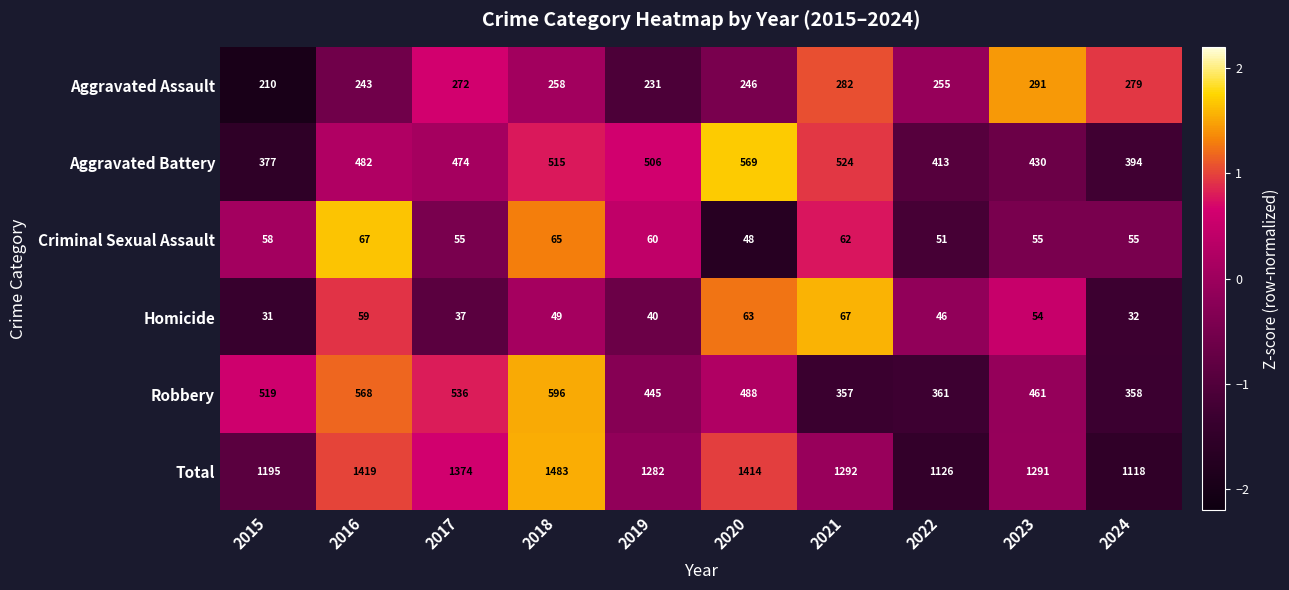

At which label does Homicide reach its peak?

2021